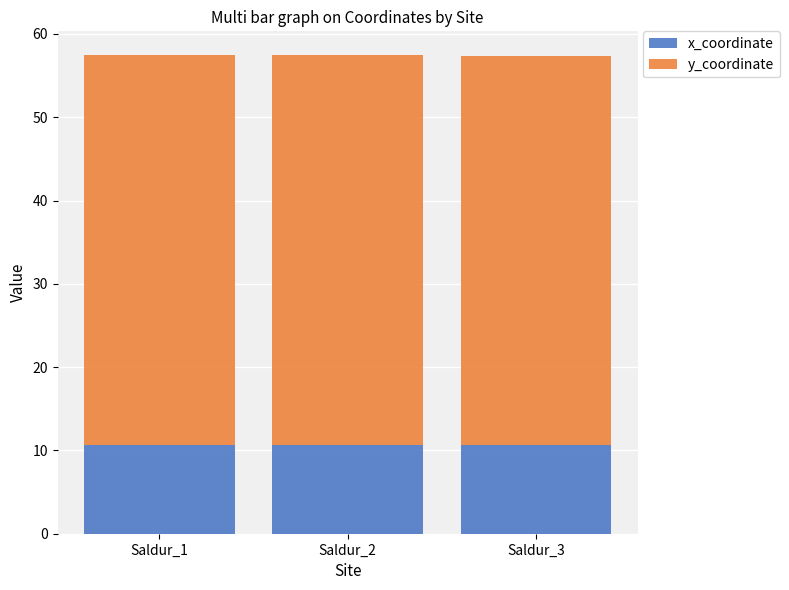

Is it true that x_coordinate equals 2.5 at Saldur_2?

False